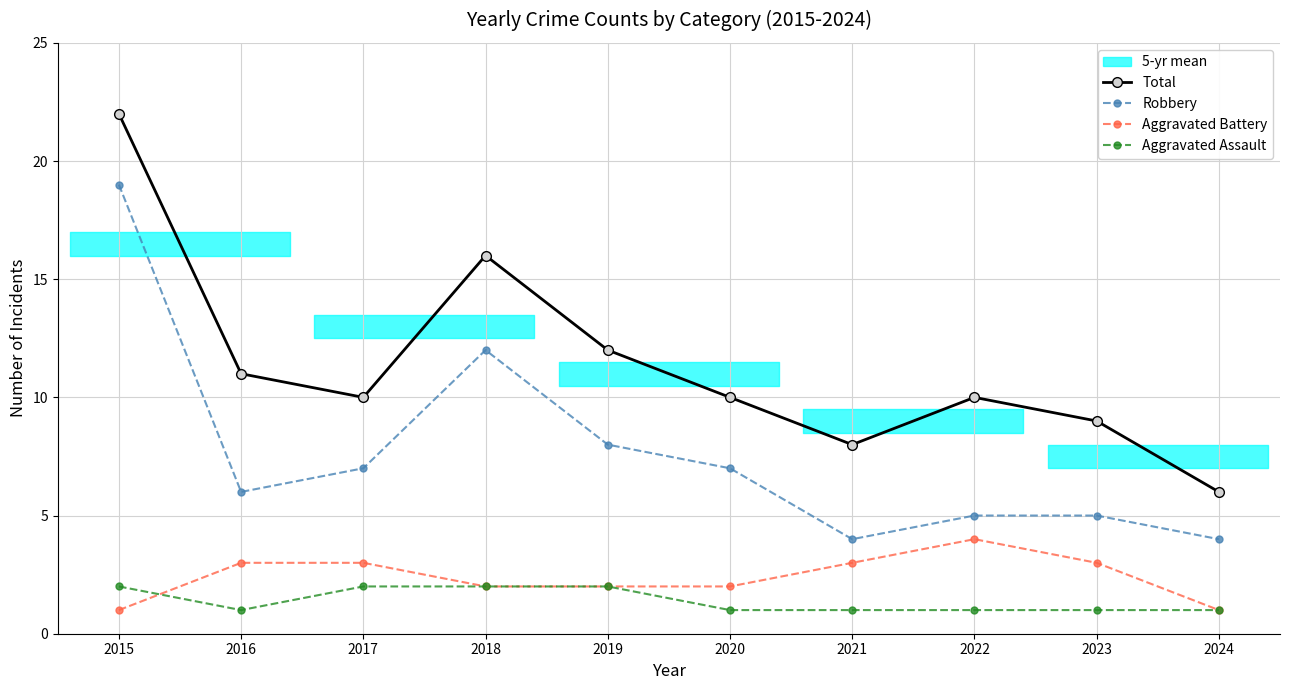

Which has a higher value, 2024 or 2015?

2015